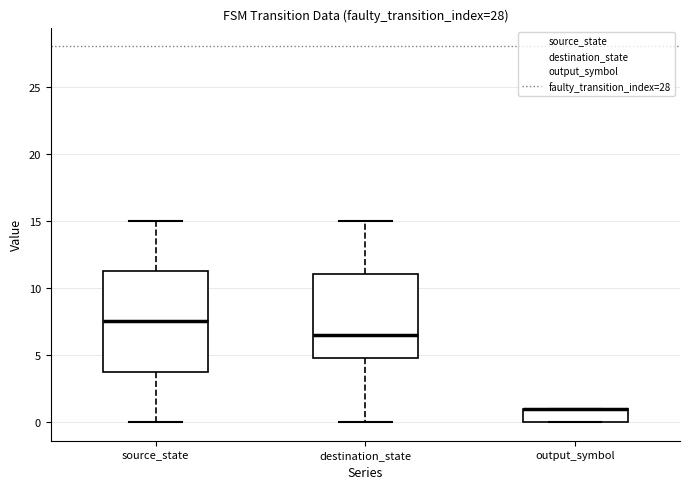

Where is the upper edge of the box for destination_state on the y-axis? The values are not printed on the chart, so give them approximately, as read against the axis.

11.0